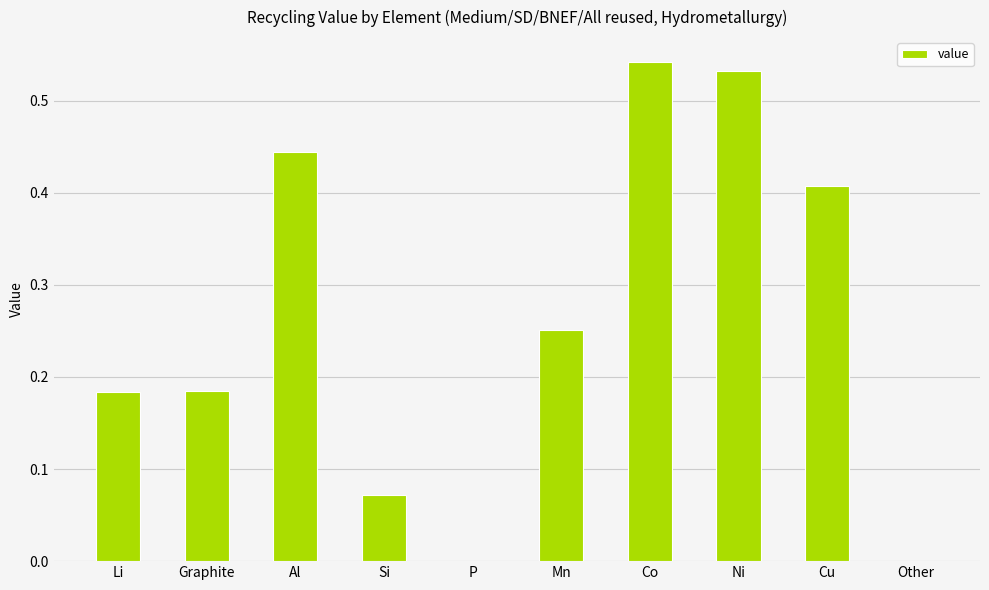

Which has a higher value, Other or Mn?

Mn